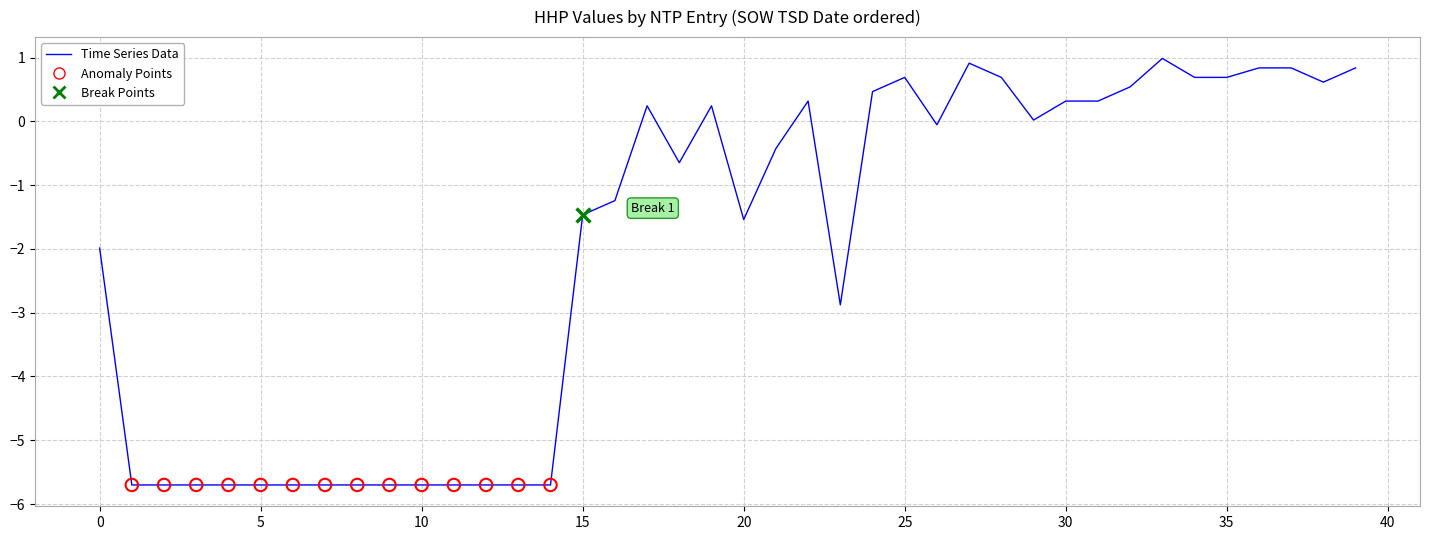

What is the difference between the maximum and minimum values?

6.7